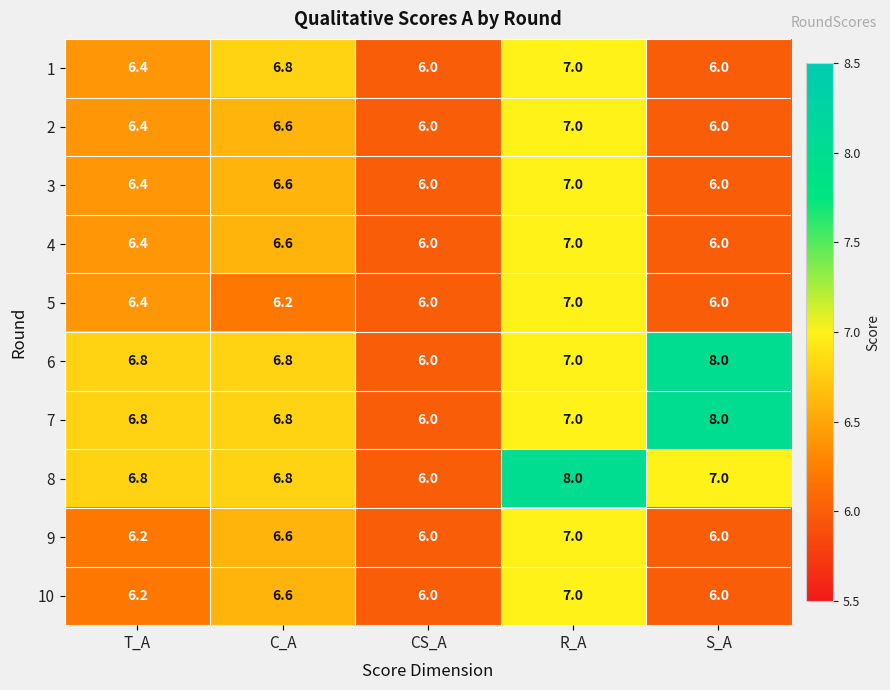

At which label does 8 reach its minimum?

CS_A